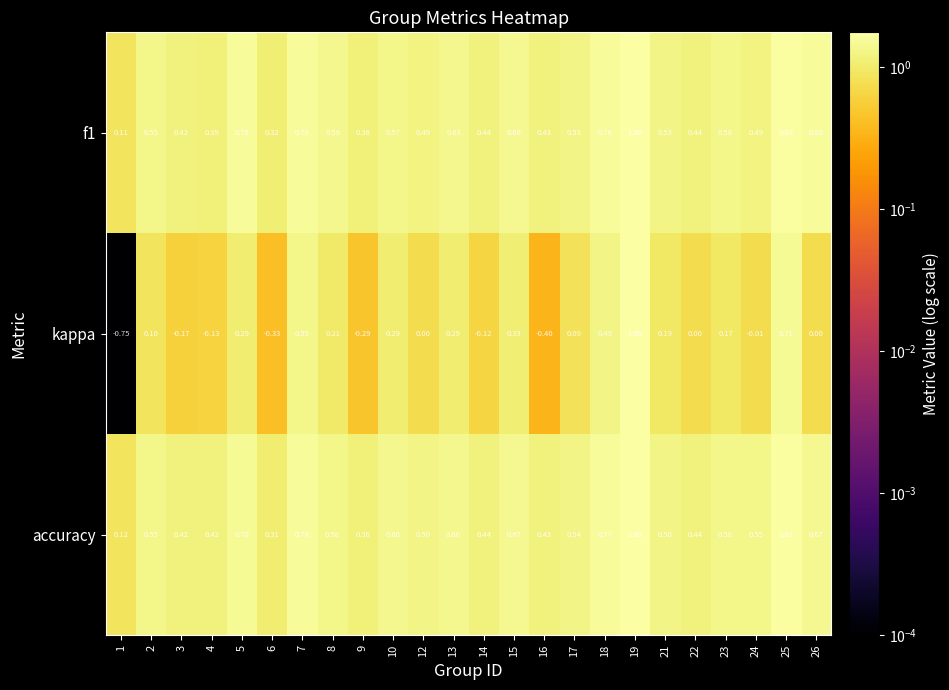

Which series changed the most between 3 and 18?

kappa